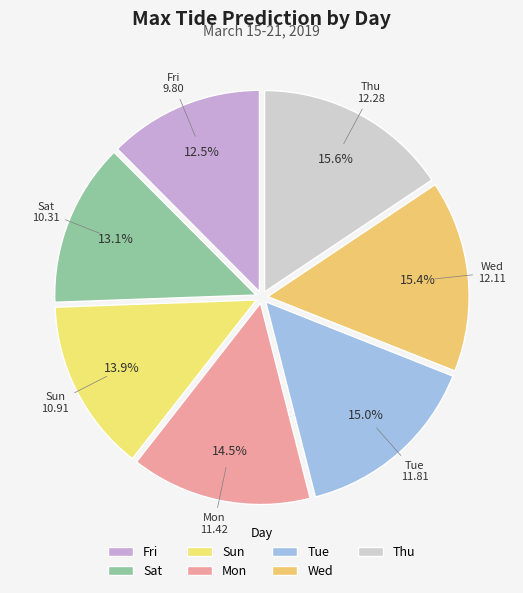

What portion of the pie excludes Tue?

85.0%